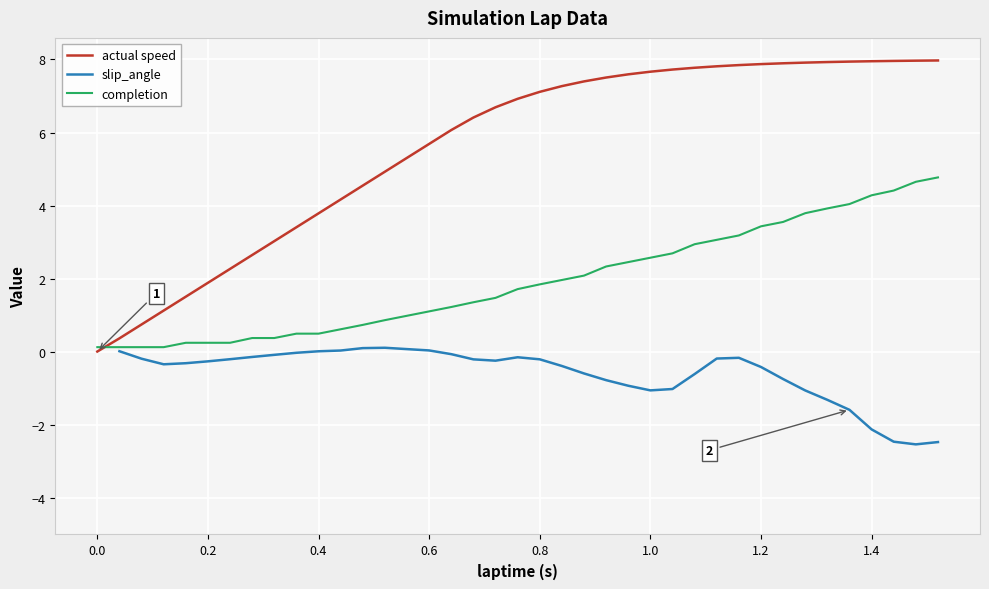

Where does the completion series first go above 1?

0.6